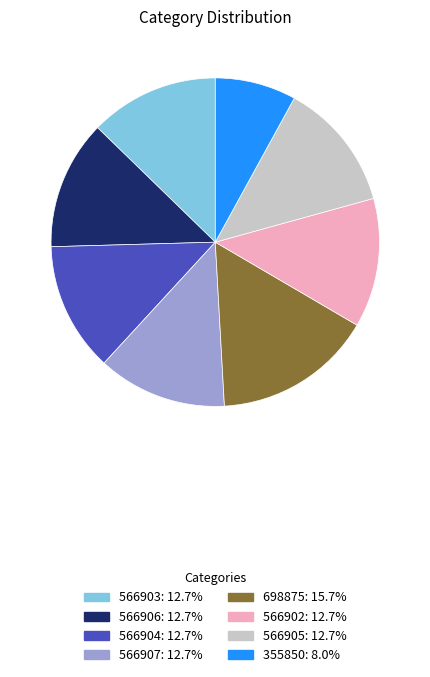

What is the ratio of the value at 566907 to the value at 566905?

1.0